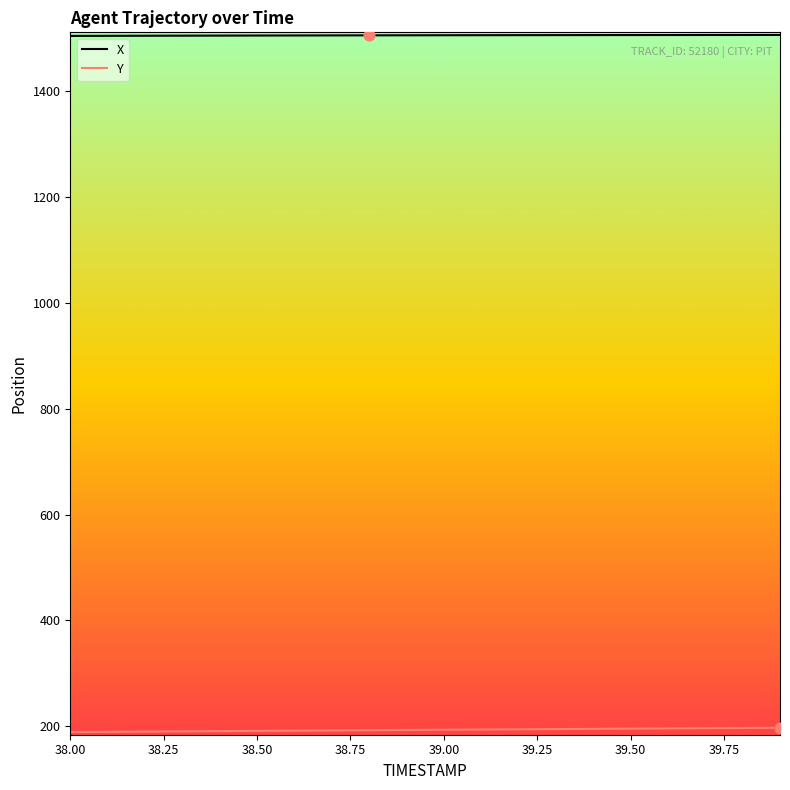

Which series has the largest total across all categories?

X